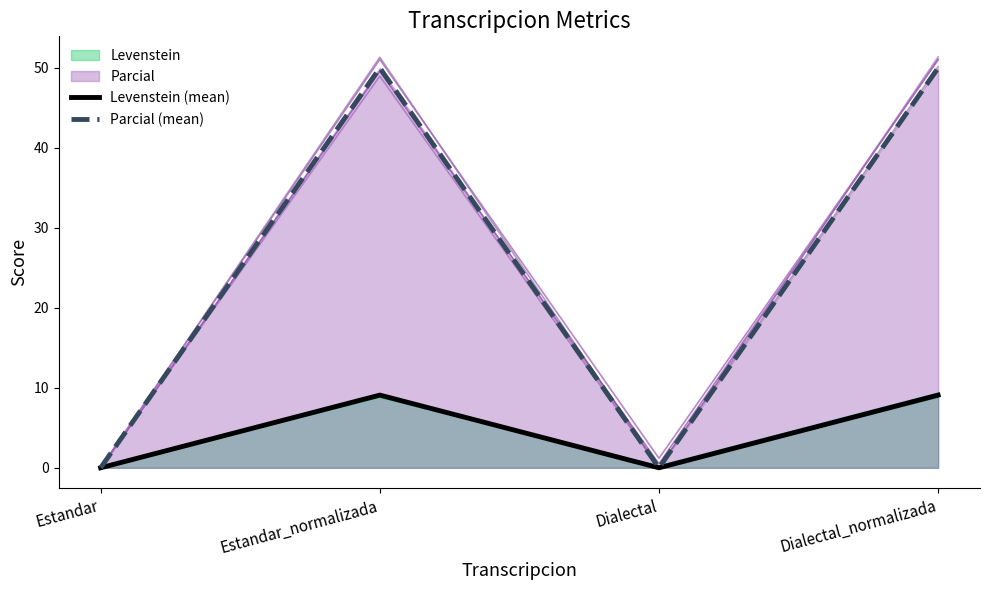

Is it true that Levenstein (mean) equals 9.1 at Dialectal_normalizada?

True